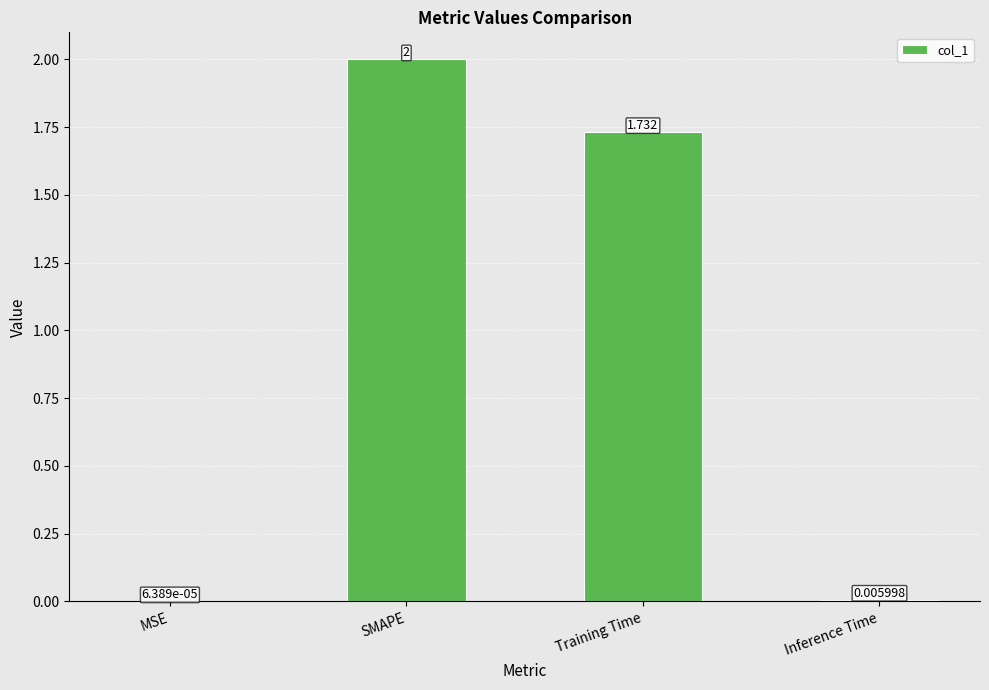

The value at Training Time is 1.2. True or false?

False